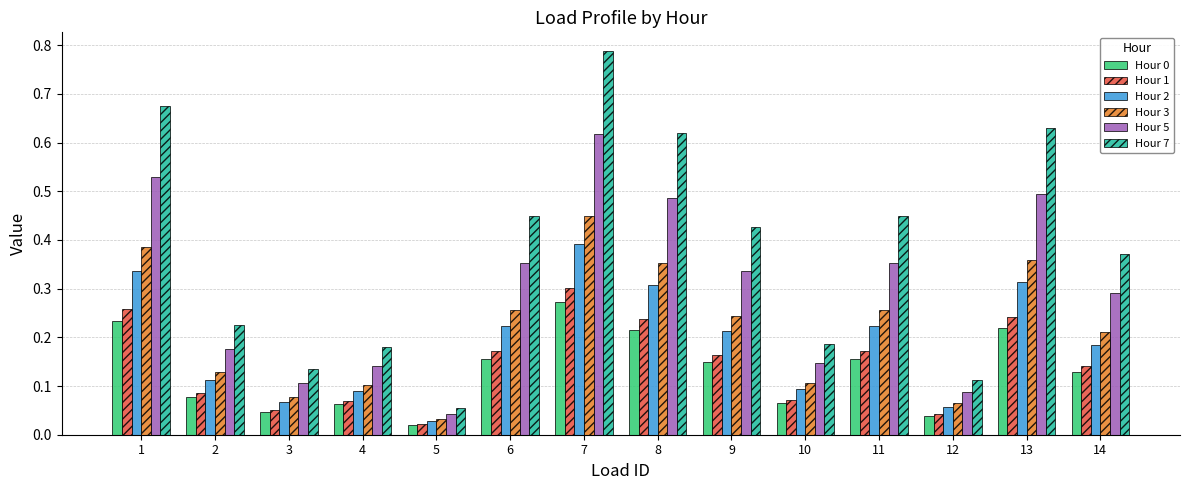

The value of Hour 3 at 9 is 0.1. True or false?

False